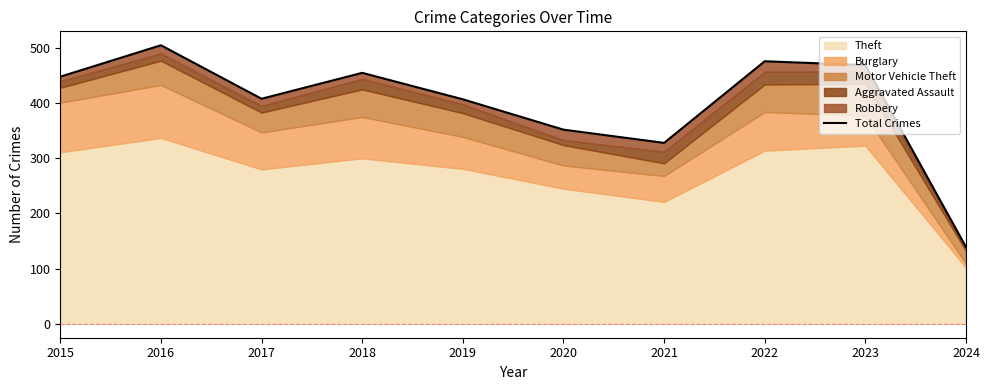

Which has a higher value, 2022 or 2017?

2022